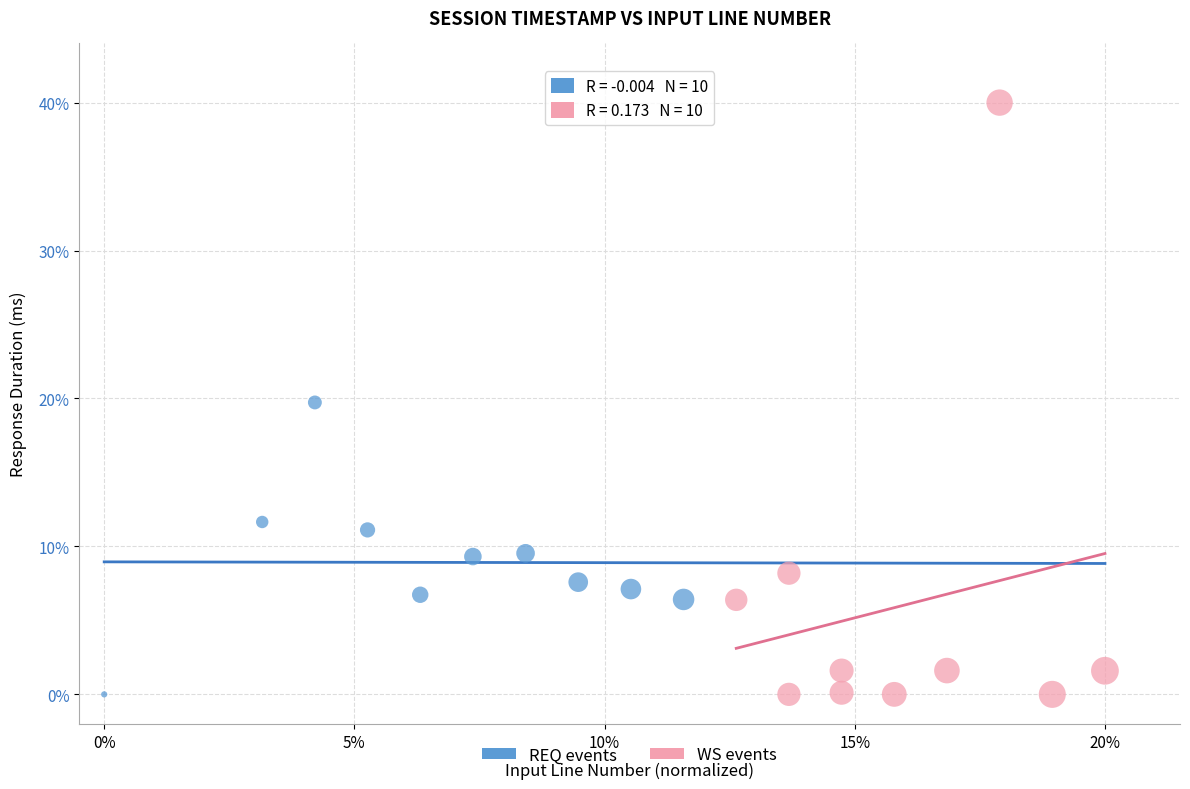

Which series has the largest Y range (max minus min)?

WS events